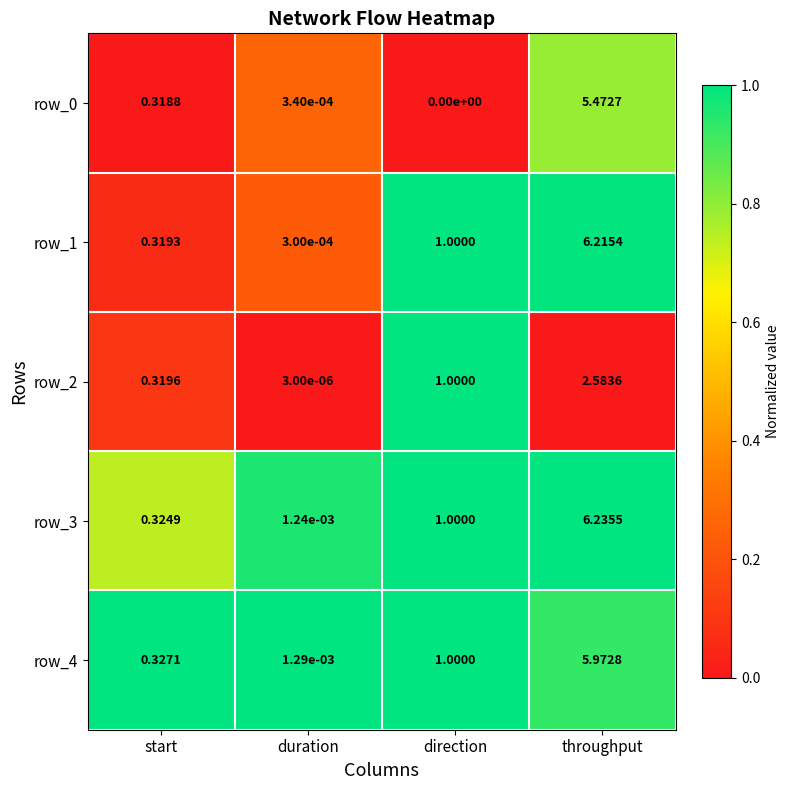

What is the sum of all row_2 values?

3.9